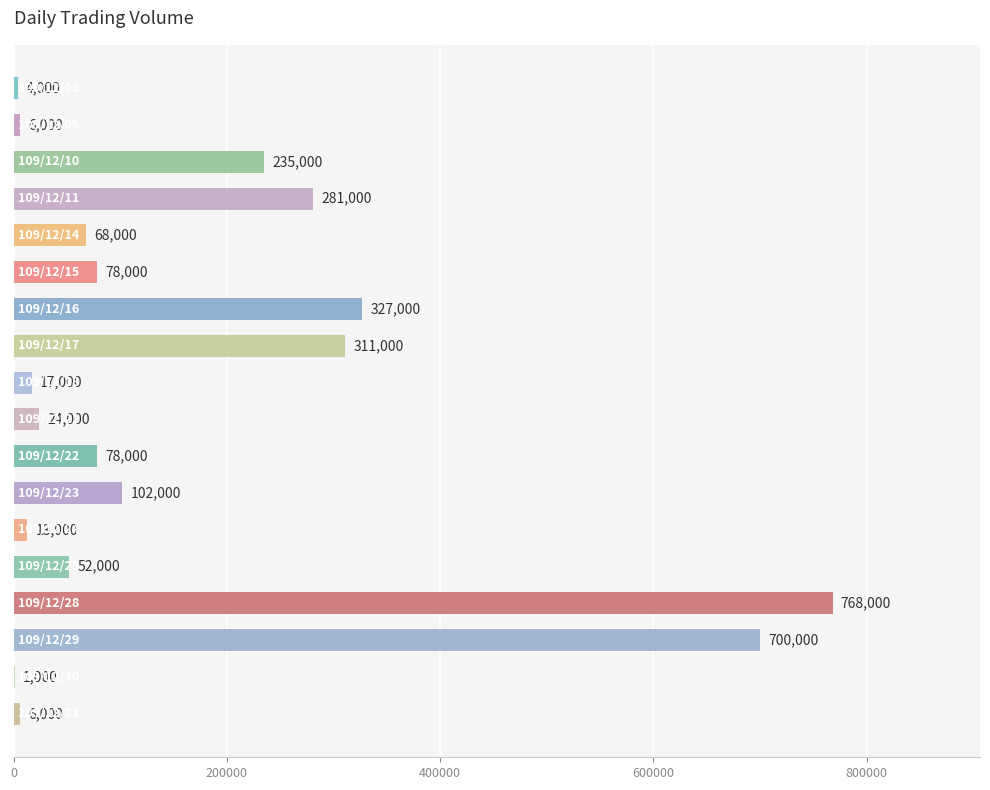

What is the greatest value displayed?

768000